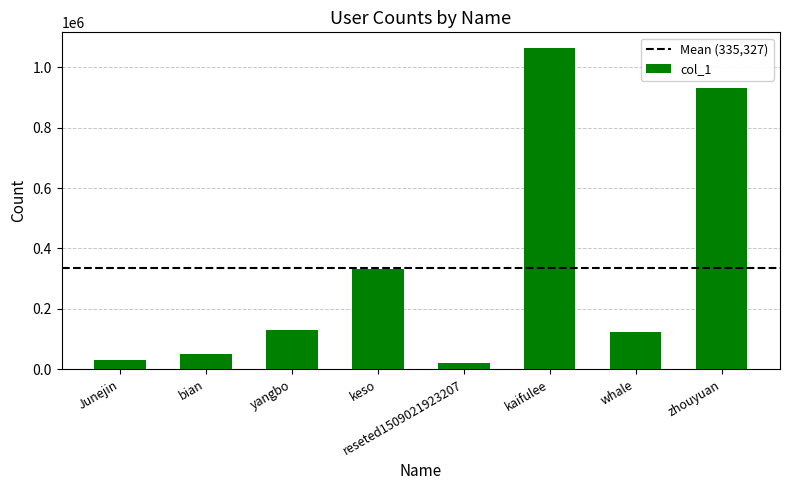

What is the change in value from keso to zhouyuan?

+599206